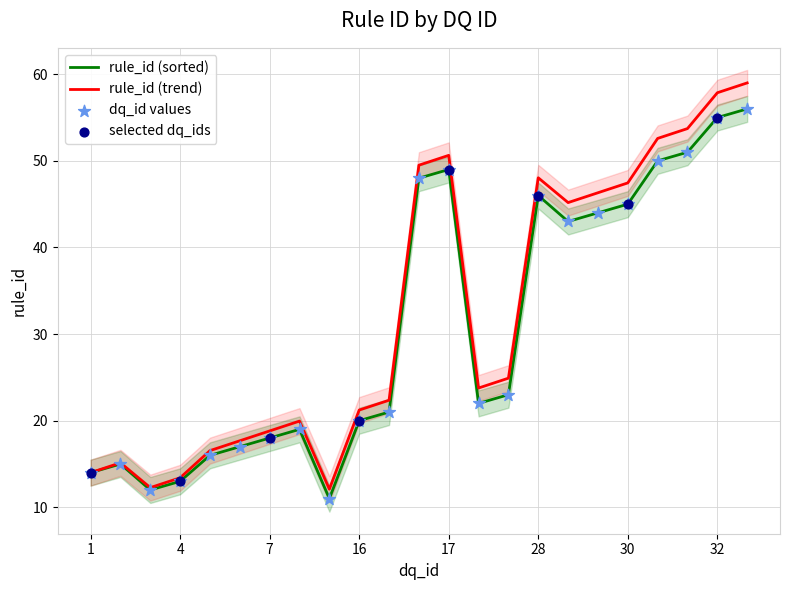

Between 3 and 18, which is larger?

18